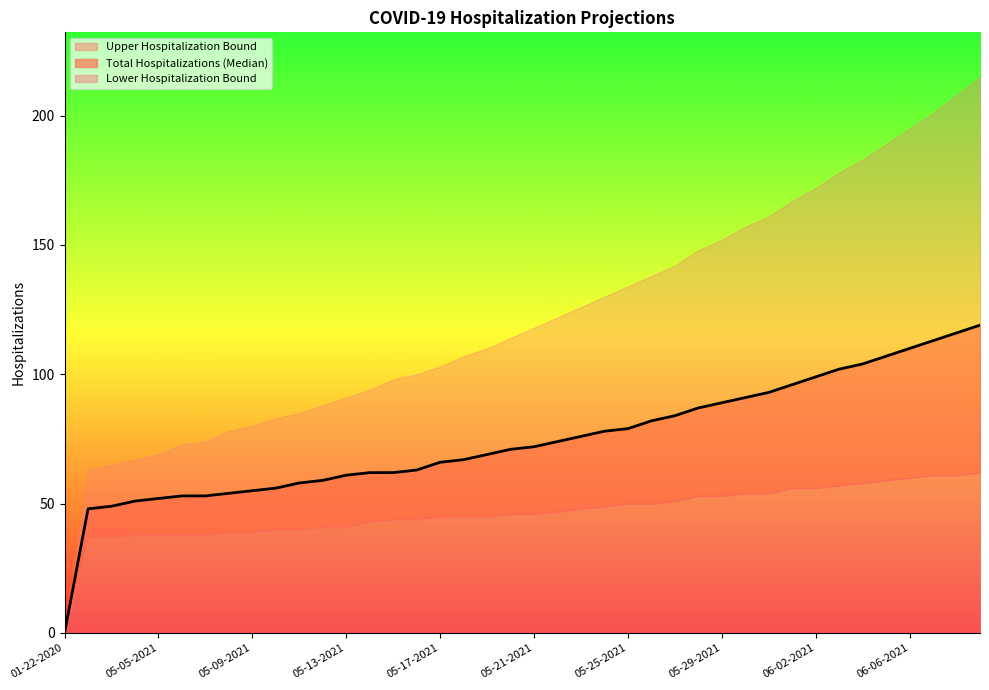

Rank the series by their maximum value, from highest to lowest.

Upper Hospitalization Bound, Total Hospitalizations (Median), Lower Hospitalization Bound